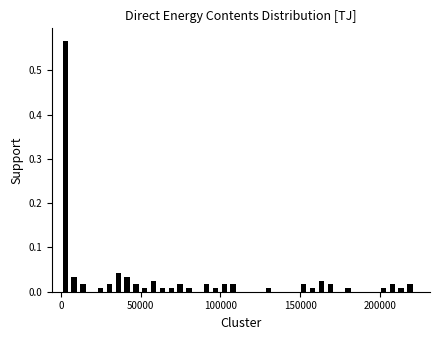

Read against the x-axis, roughly where is the centre of the tallest bar?

5000